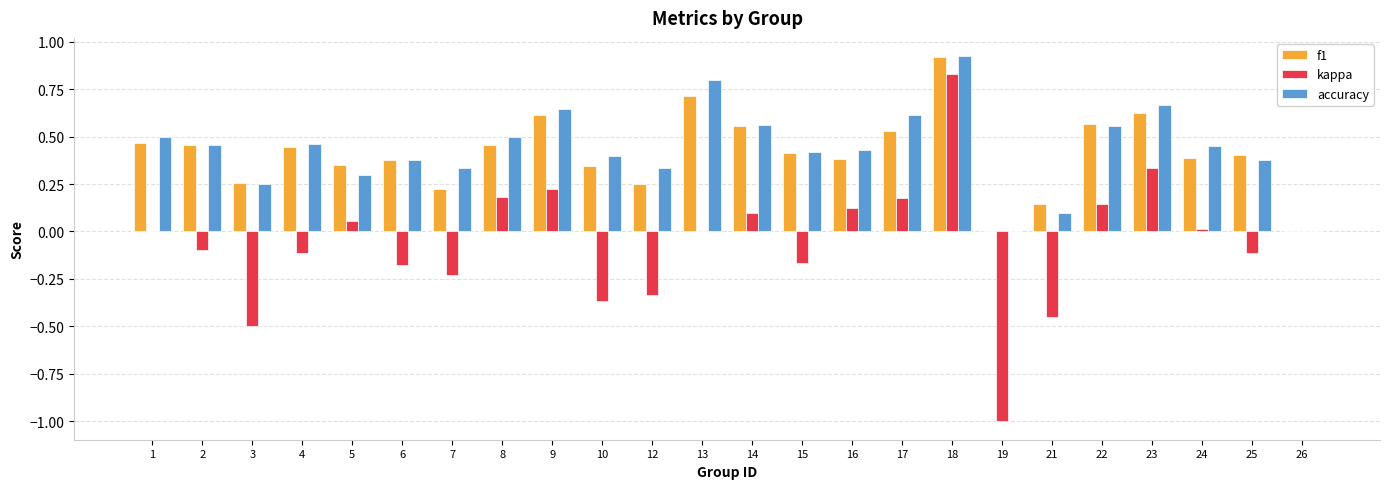

What is the sum of all kappa values?

-1.4